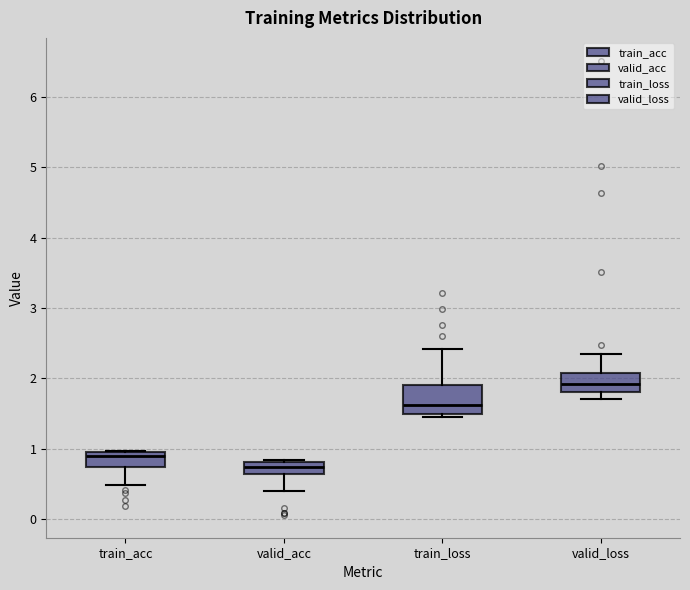

Where does the upper whisker of the box for valid_loss end on the y-axis? The values are not printed on the chart, so give them approximately, as read against the axis.

2.3